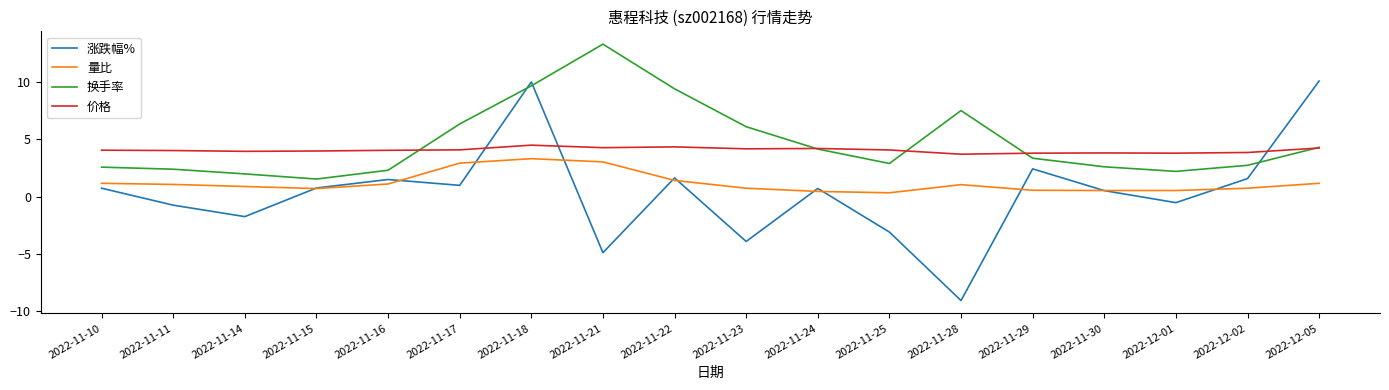

Which series has the widest spread of values?

涨跌幅%